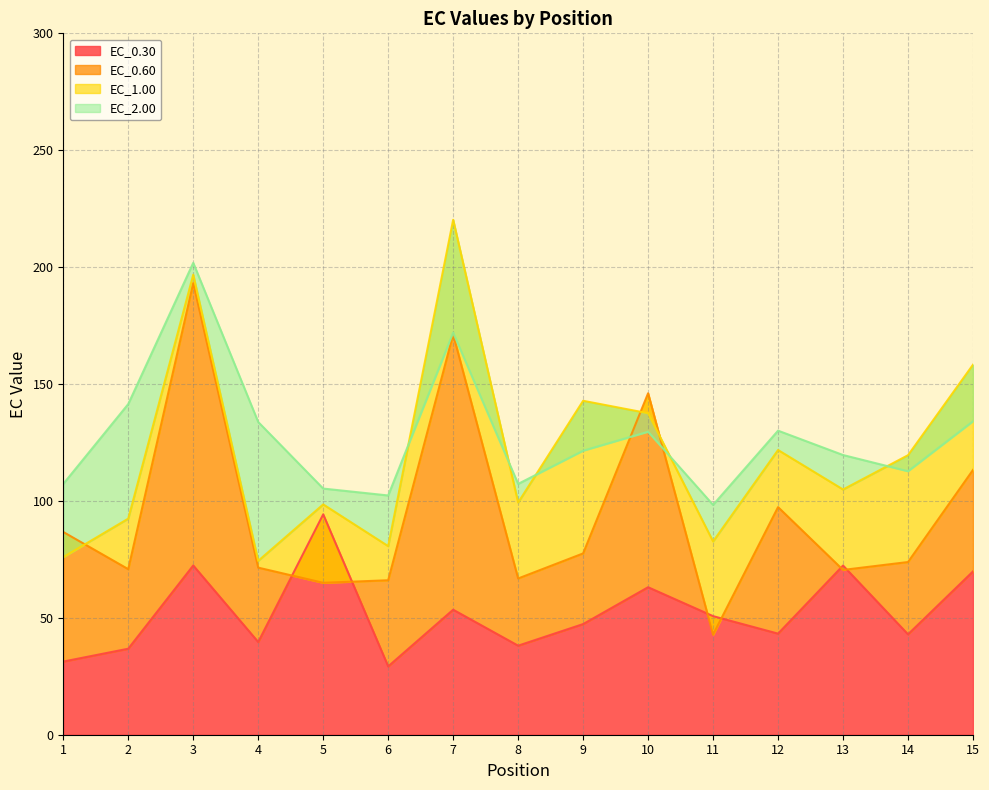

What is the average value of the EC_1.00 series?

120.4